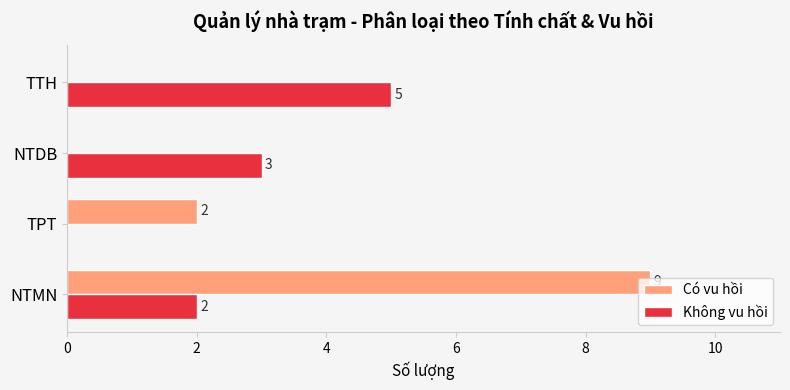

Where is Không vu hồi nearest to the value 2?

NTMN